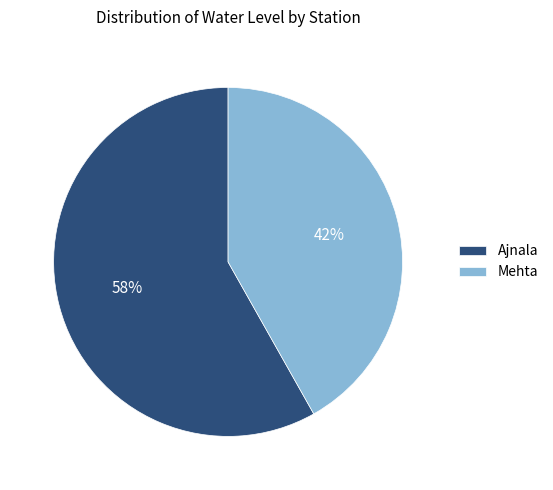

Is it true that Mehta is 28% of the pie?

False